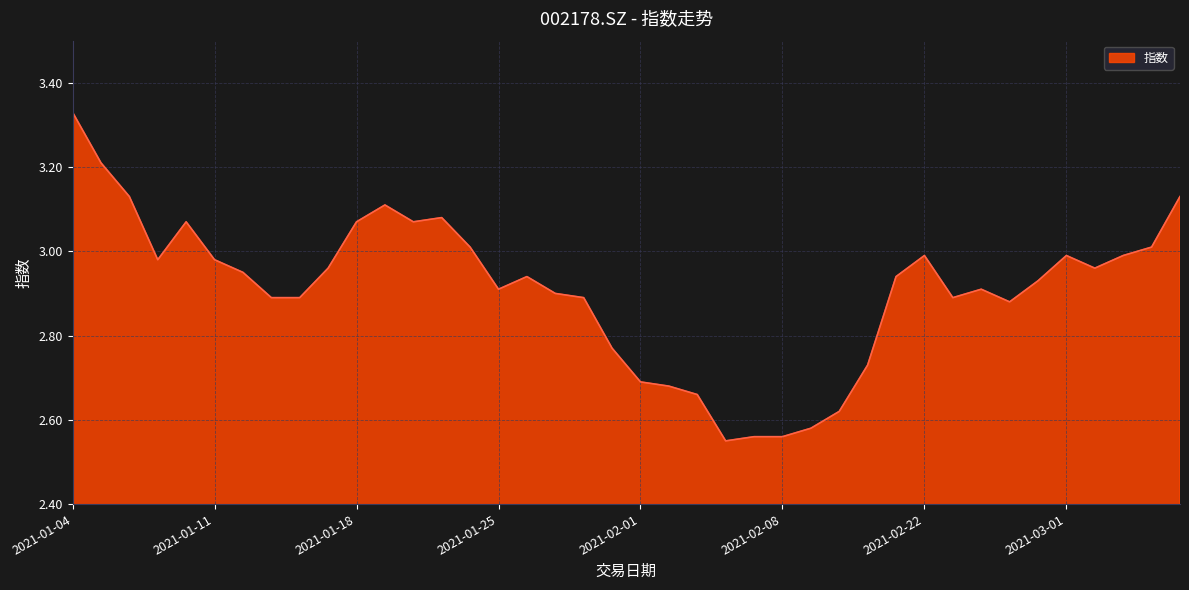

What is the difference between the maximum and minimum values?

0.8